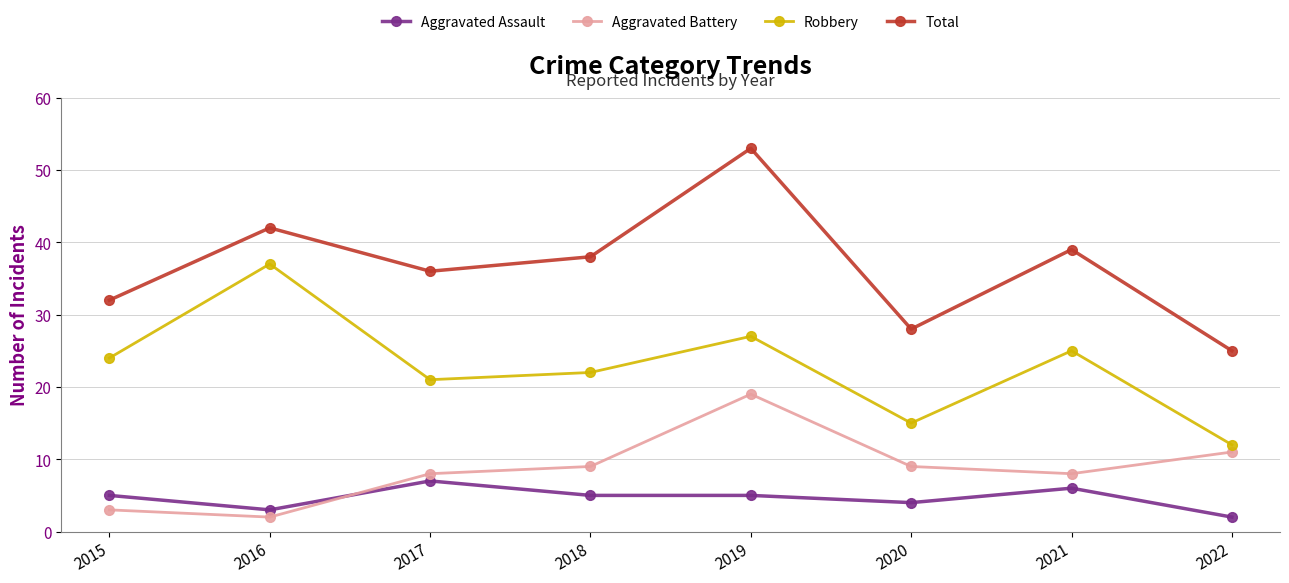

Rank the series at 2021 from lowest to highest value.

Aggravated Assault, Aggravated Battery, Robbery, Total